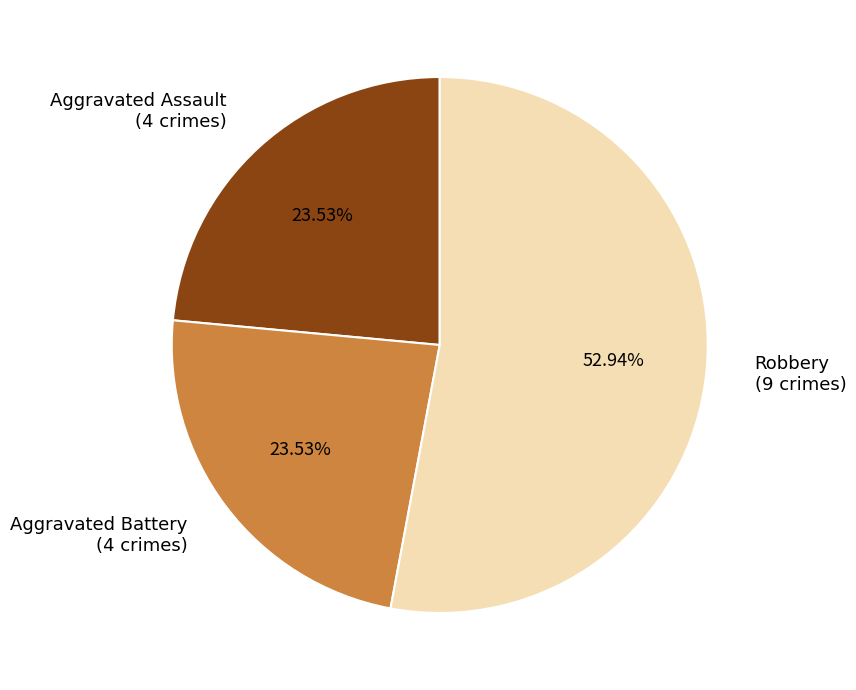

Is the sum of Aggravated Battery (4 crimes) and Aggravated Assault (4 crimes) greater than half?

No